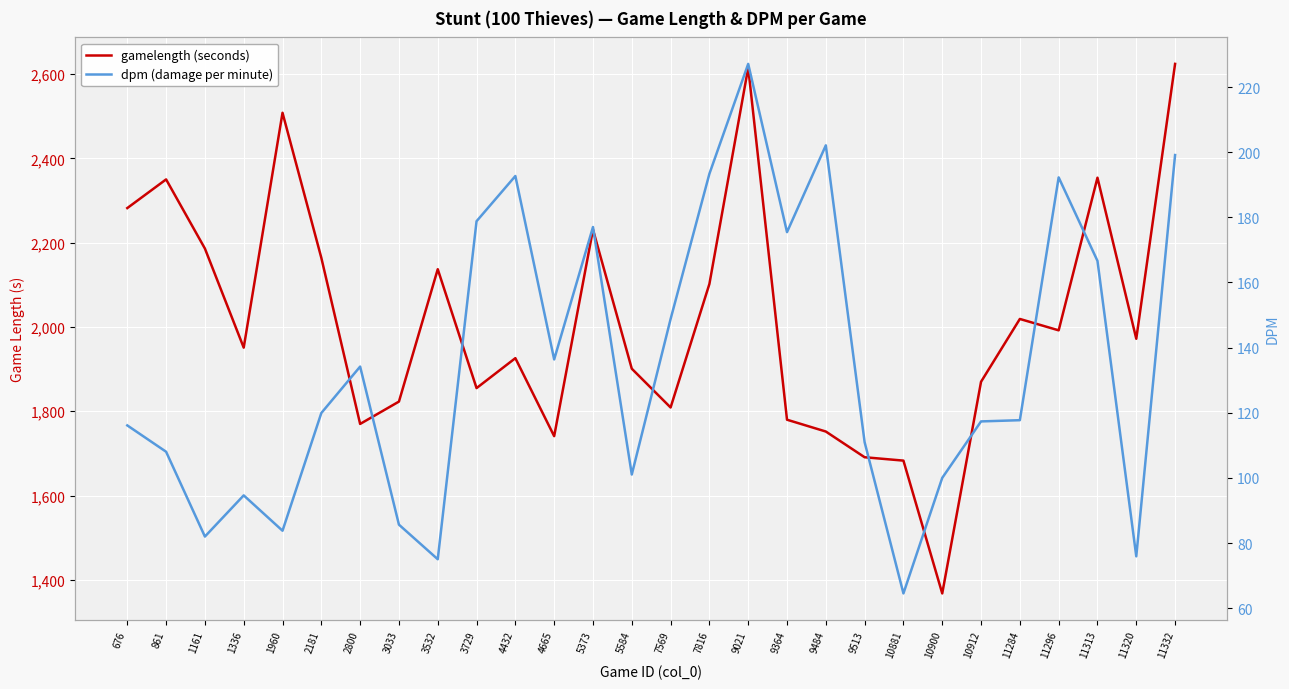

Between 9364 and 5373, which is larger?

5373